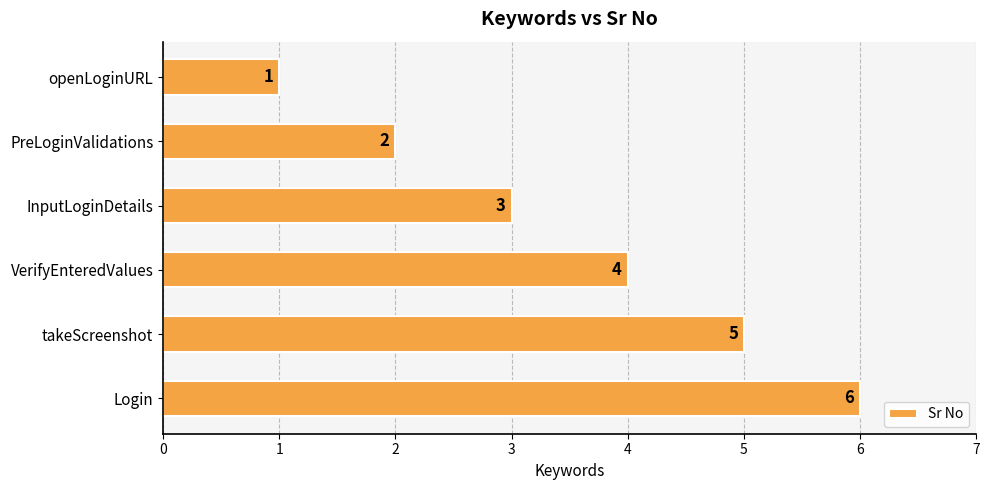

The value at InputLoginDetails is 5. True or false?

False